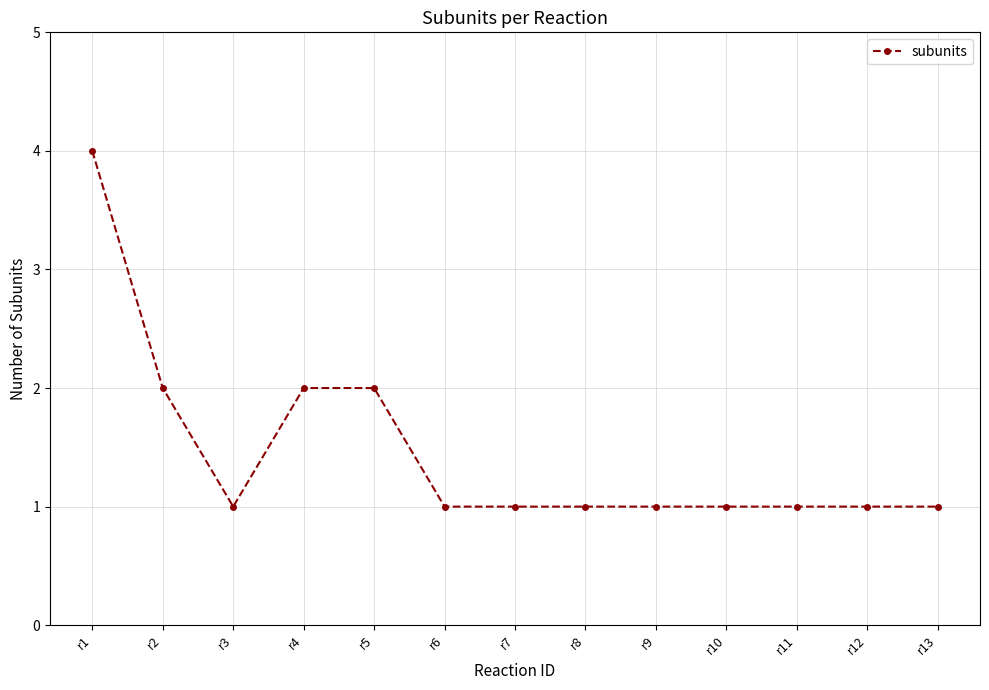

True or false: the data shows 1 at r12.

True